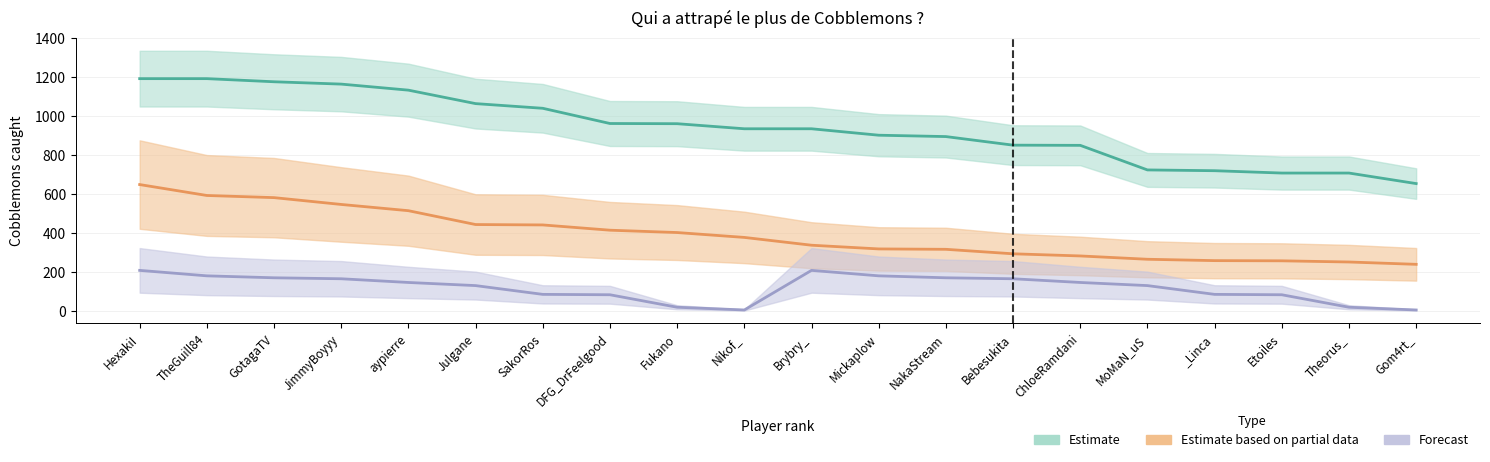

What is the value of the Estimate based on partial data point at the 18th from the left?

257